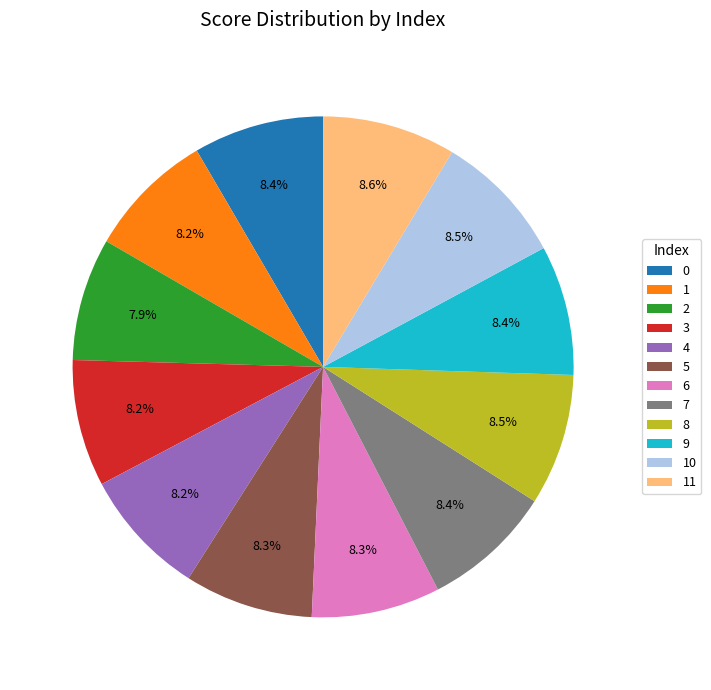

True or false: 11 accounts for 16% of the total.

False